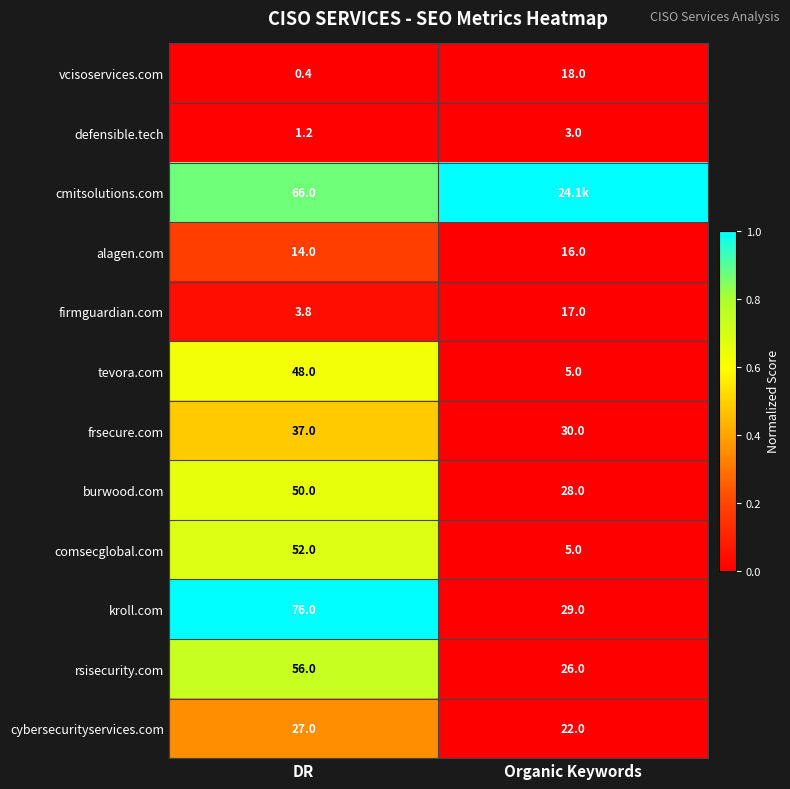

The firmguardian.com series shows 11.3 at Organic Keywords. True or false?

False